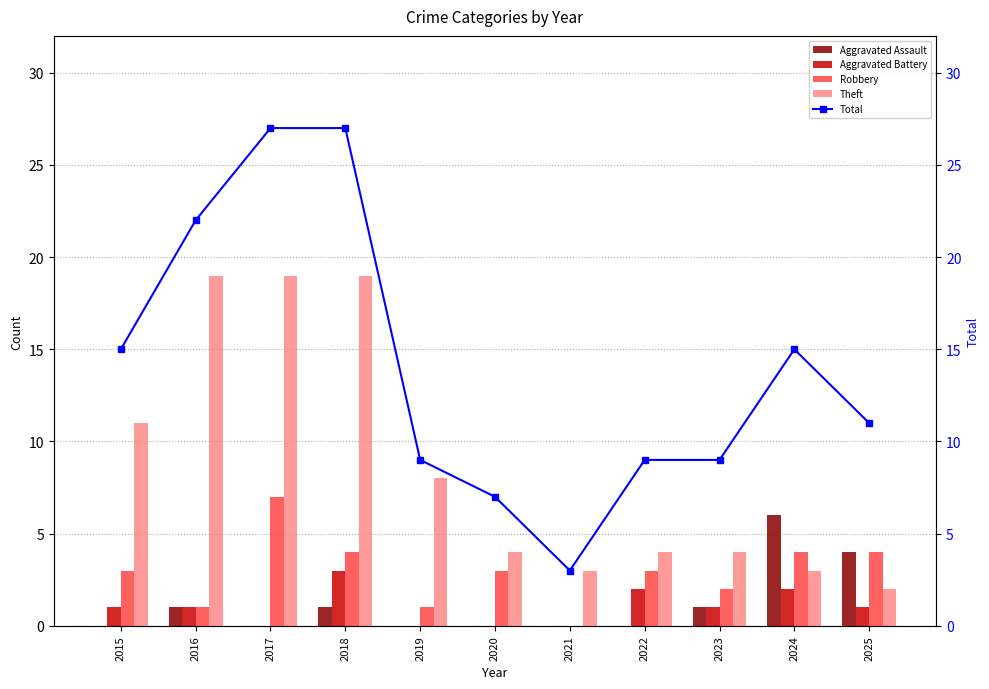

How many groups of bars are there?

11